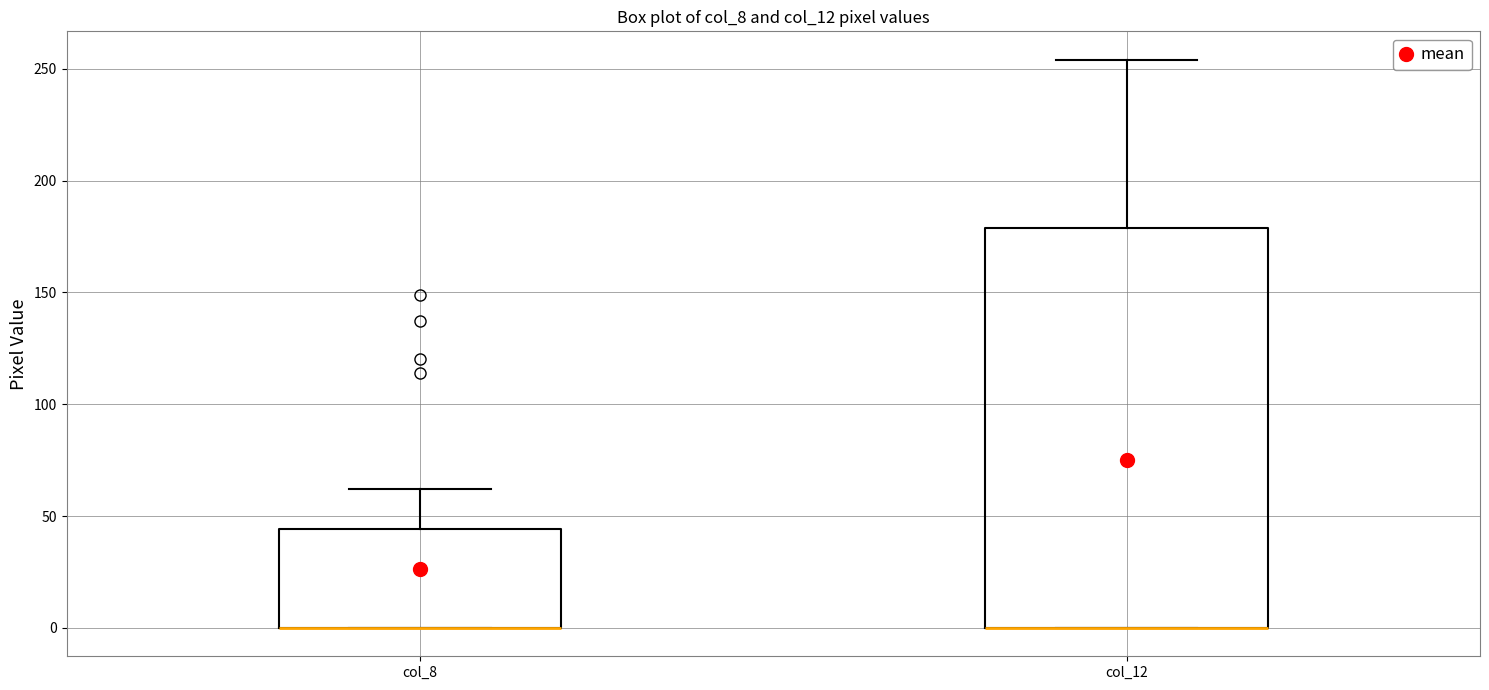

Reading left to right, transcribe this box plot: for each box, give where its median line is, the range the box spans, and where its two whiskers end, as read against the y-axis. The values are not printed on the chart, so give them approximately, as read against the axis.

col_8: median 0 (drawn on the box's lower edge), box 0 to 45, whiskers 0 to 60
col_12: median 0 (drawn on the box's lower edge), box 0 to 180, whiskers 0 to 255